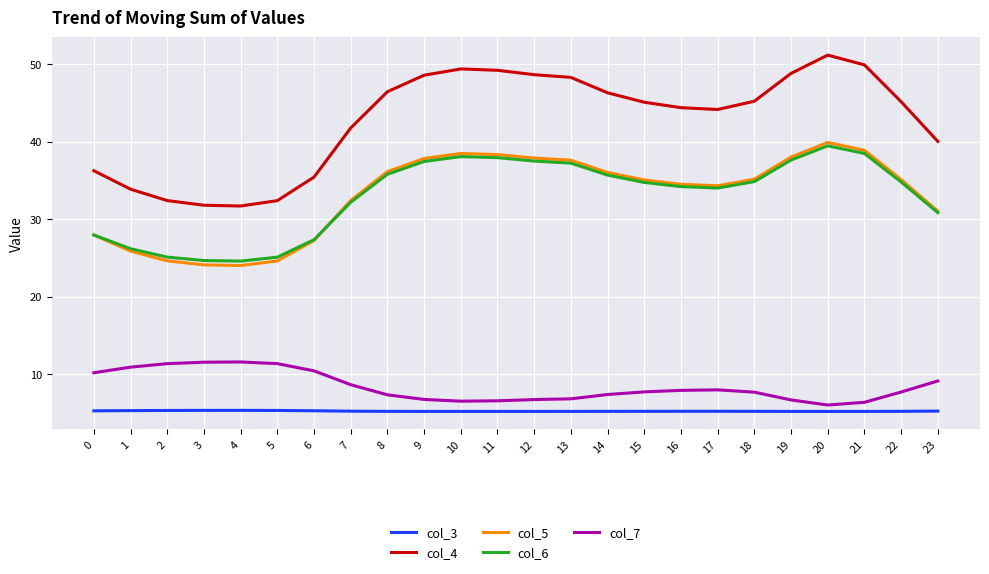

True or false: col_4 and col_6 intersect in this chart.

False